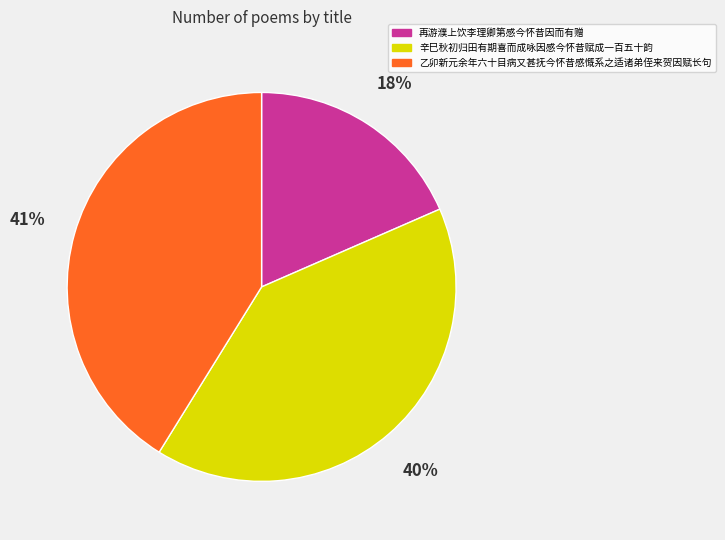

To the nearest percent, what is the difference between the 辛巳秋初归田有期喜而成咏因感今怀昔赋成一百五十韵 and 再游濮上饮李理卿第感今怀昔因而有赠 slice percentages?

22%